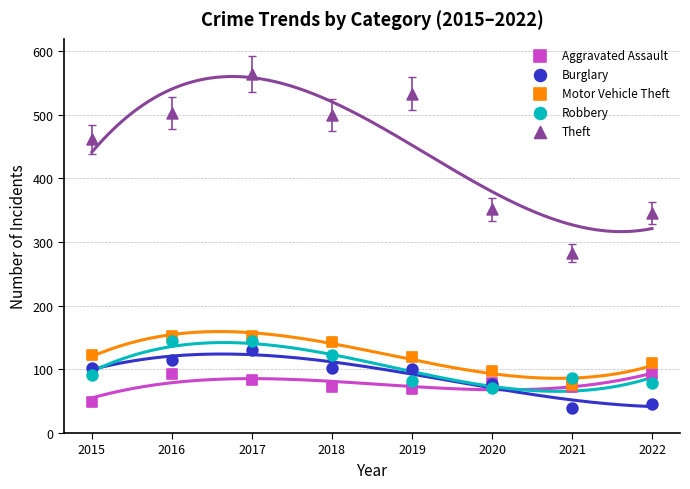

Across all series, what Y value is closest to 301?

282